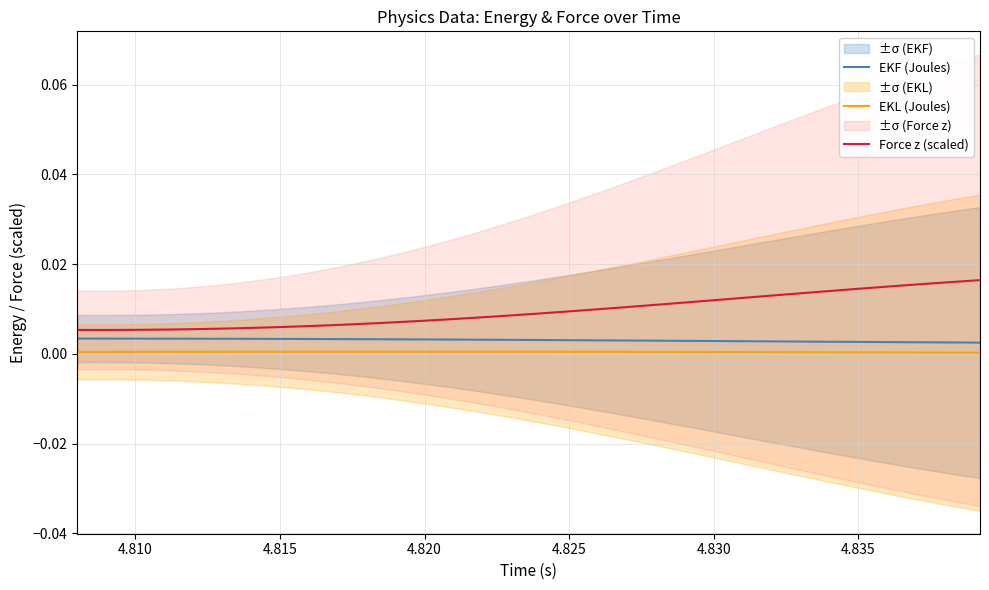

True or false: Force z (scaled) and EKL (Joules) cross at least once.

False